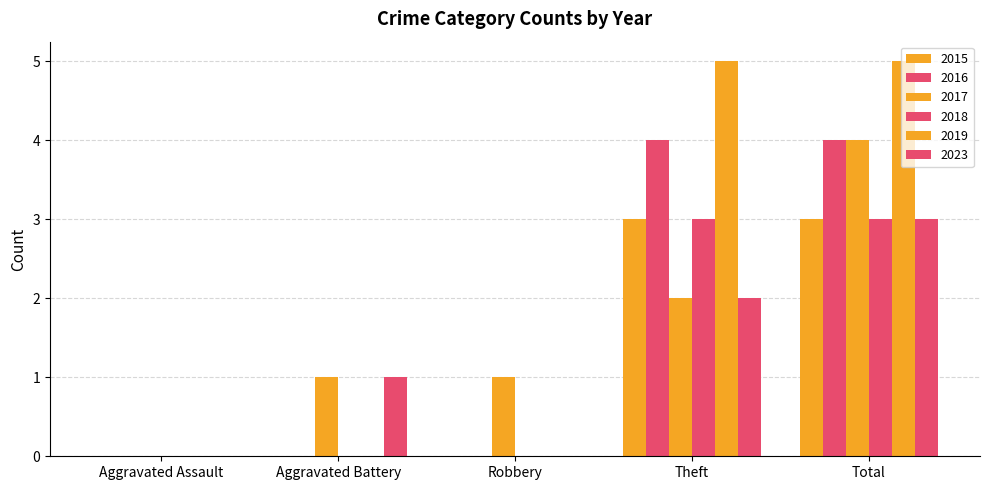

At how many categories does at least one series exceed 4?

2